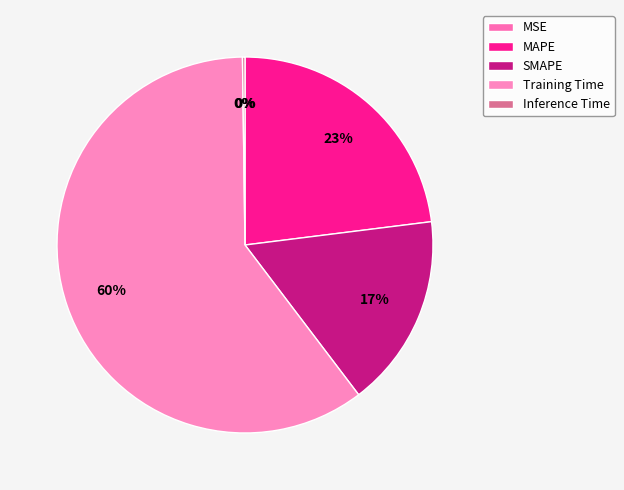

What percentage is the MAPE slice, to the nearest percent?

23%